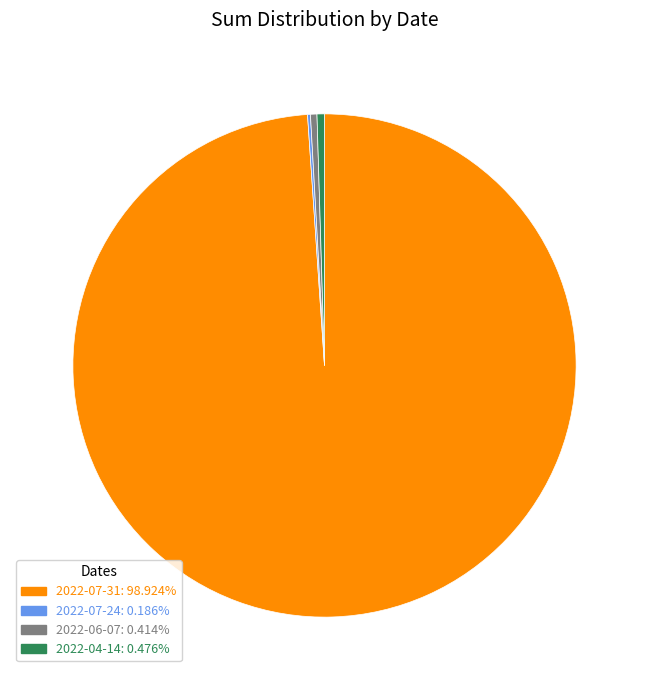

Between 2022-06-07 and 2022-07-31, which is larger?

2022-07-31